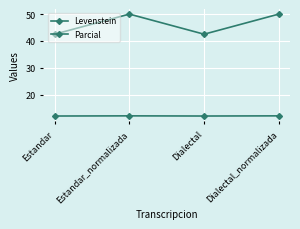

Which series has the largest total across all categories?

Parcial